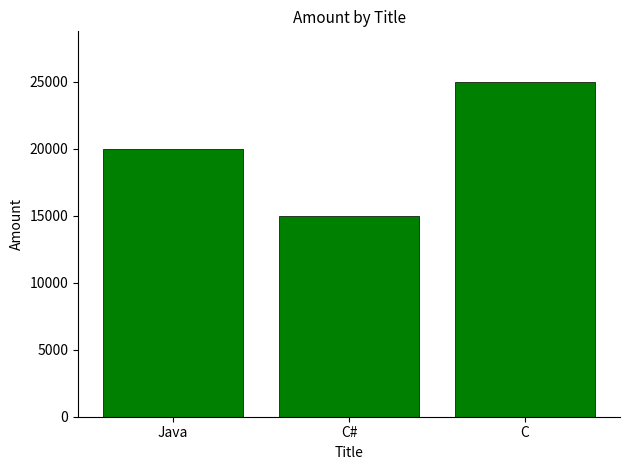

List the labels in order of value, largest first.

C, Java, C#